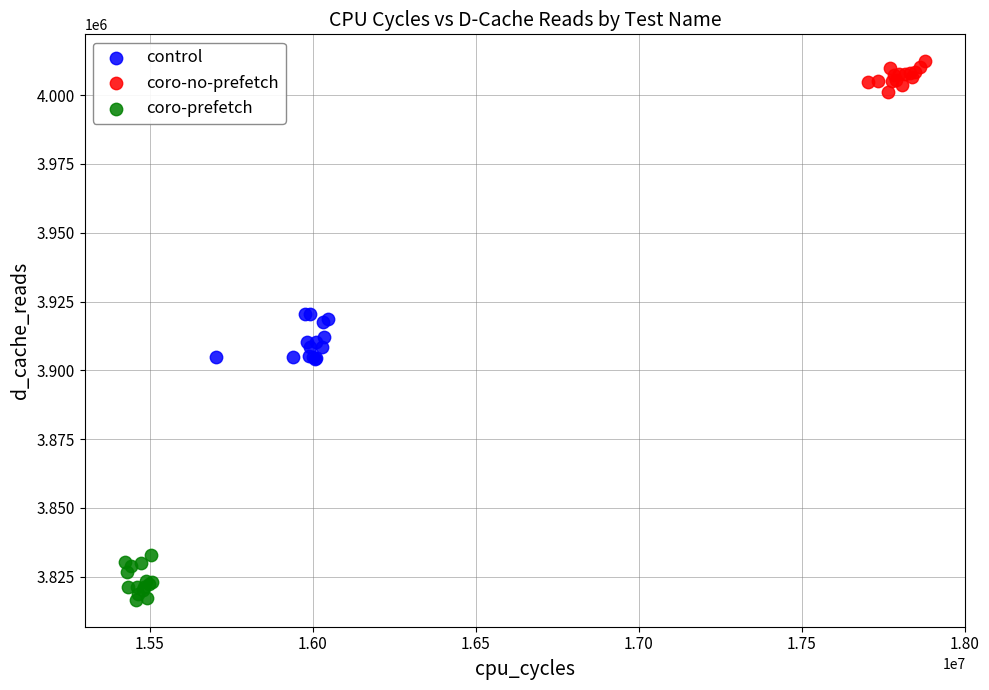

Which series contains the highest Y value?

coro-no-prefetch